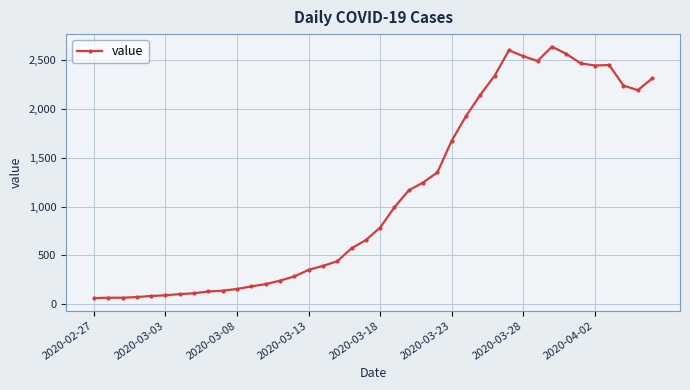

What is the value of the 6th point from the left?

91